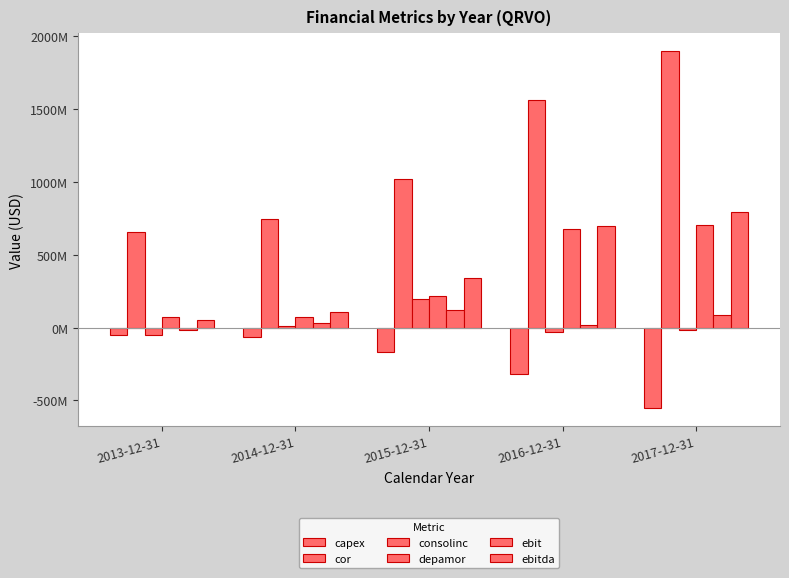

Does the chart contain stacked bars?

No